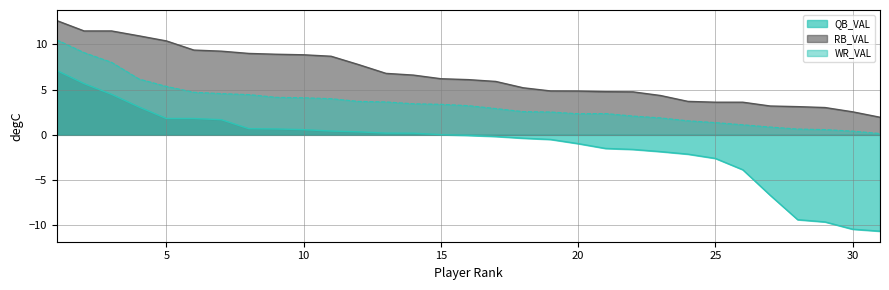

Is the value of QB_VAL at 16 greater than the value of RB_VAL at 8?

No